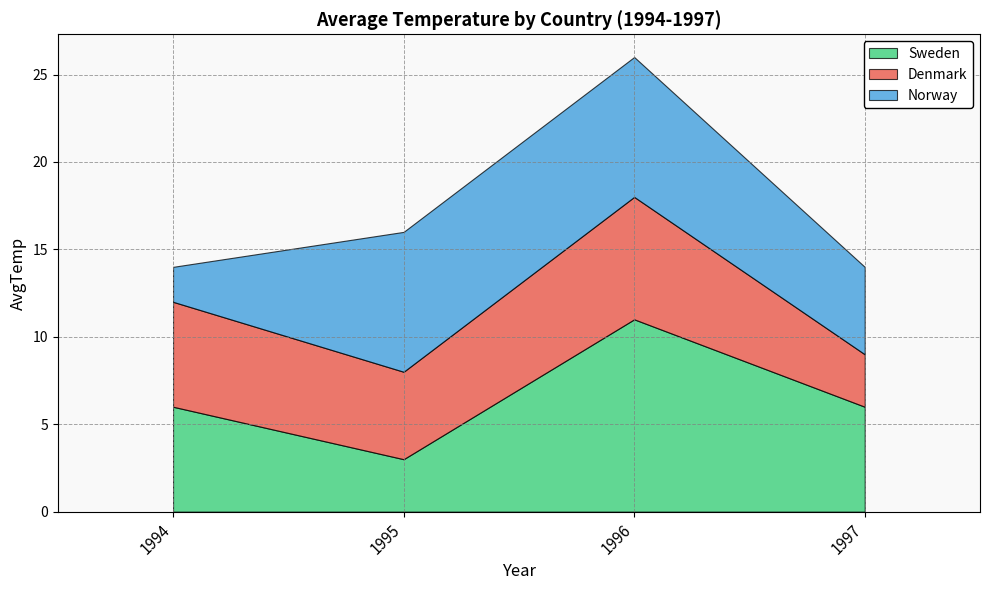

How many data points in Sweden are less than 6?

1